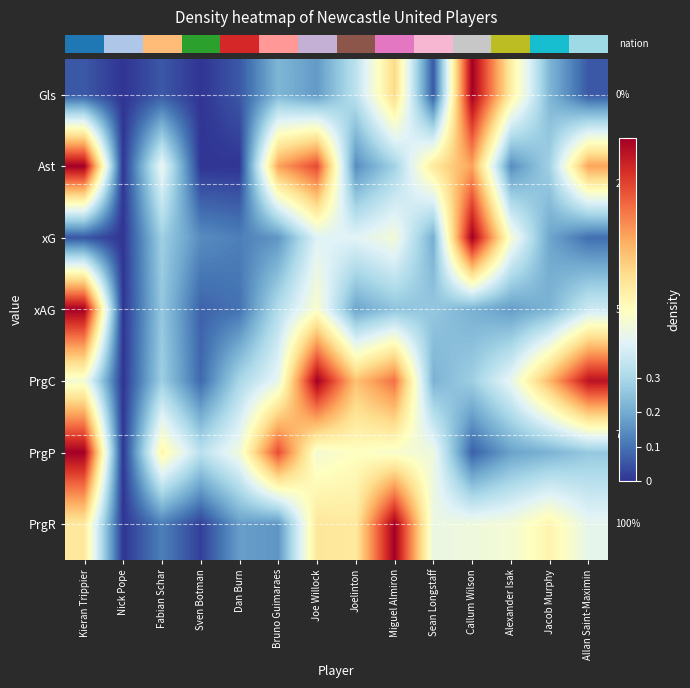

Which label corresponds to the largest value in the chart?

Callum Wilson